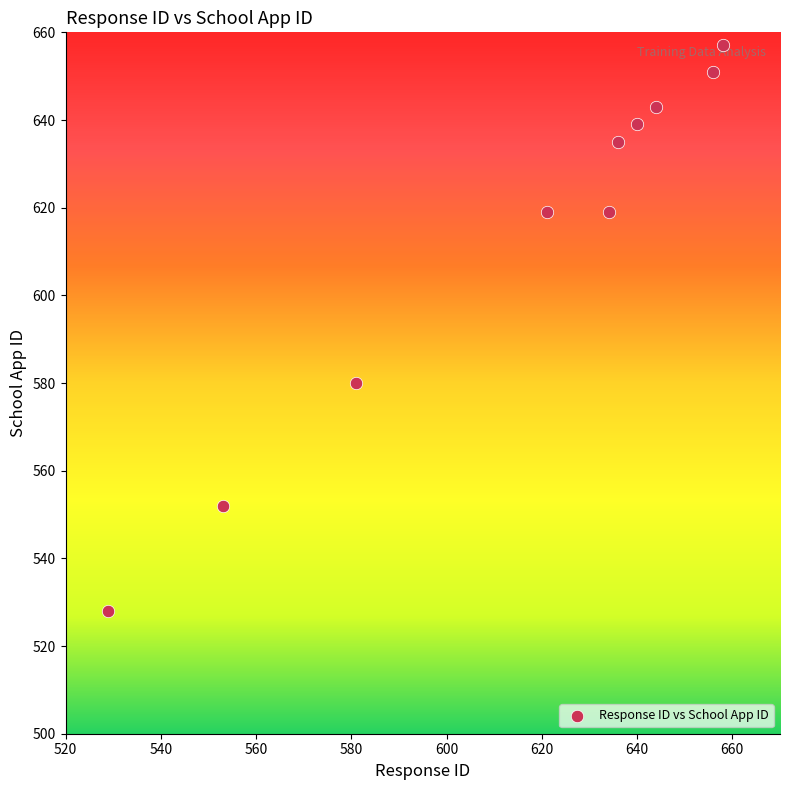

What Y value in the scatter plot is closest to 592?

580